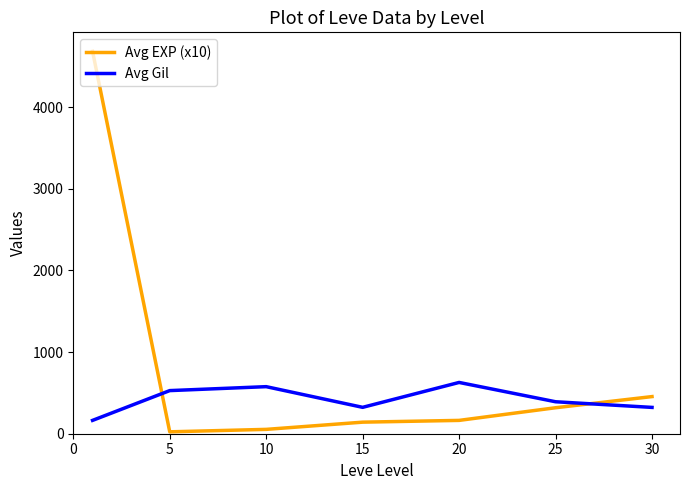

After their last crossing, which series has the higher values: Avg Gil or Avg EXP (x10)?

Avg EXP (x10)